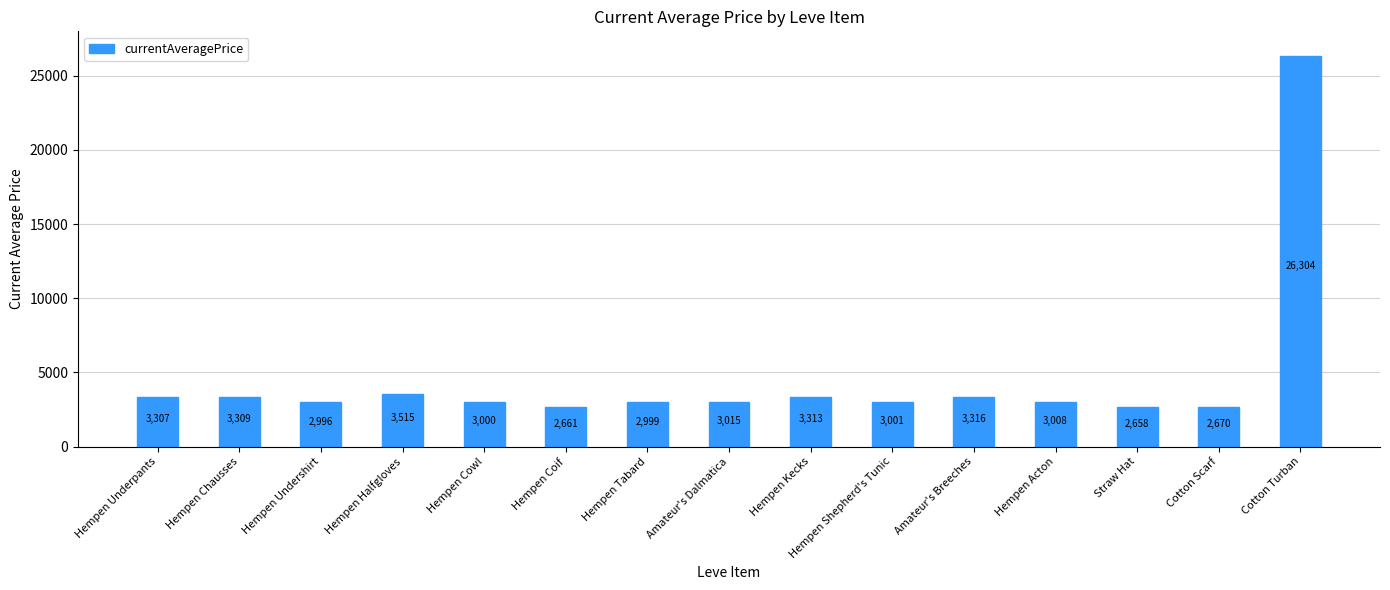

Reading right to left, list all the values displayed in this chart.

26304	2670	2658	3008	3316	3001	3313	3015	2999	2661	3000	3515	2996	3309	3307